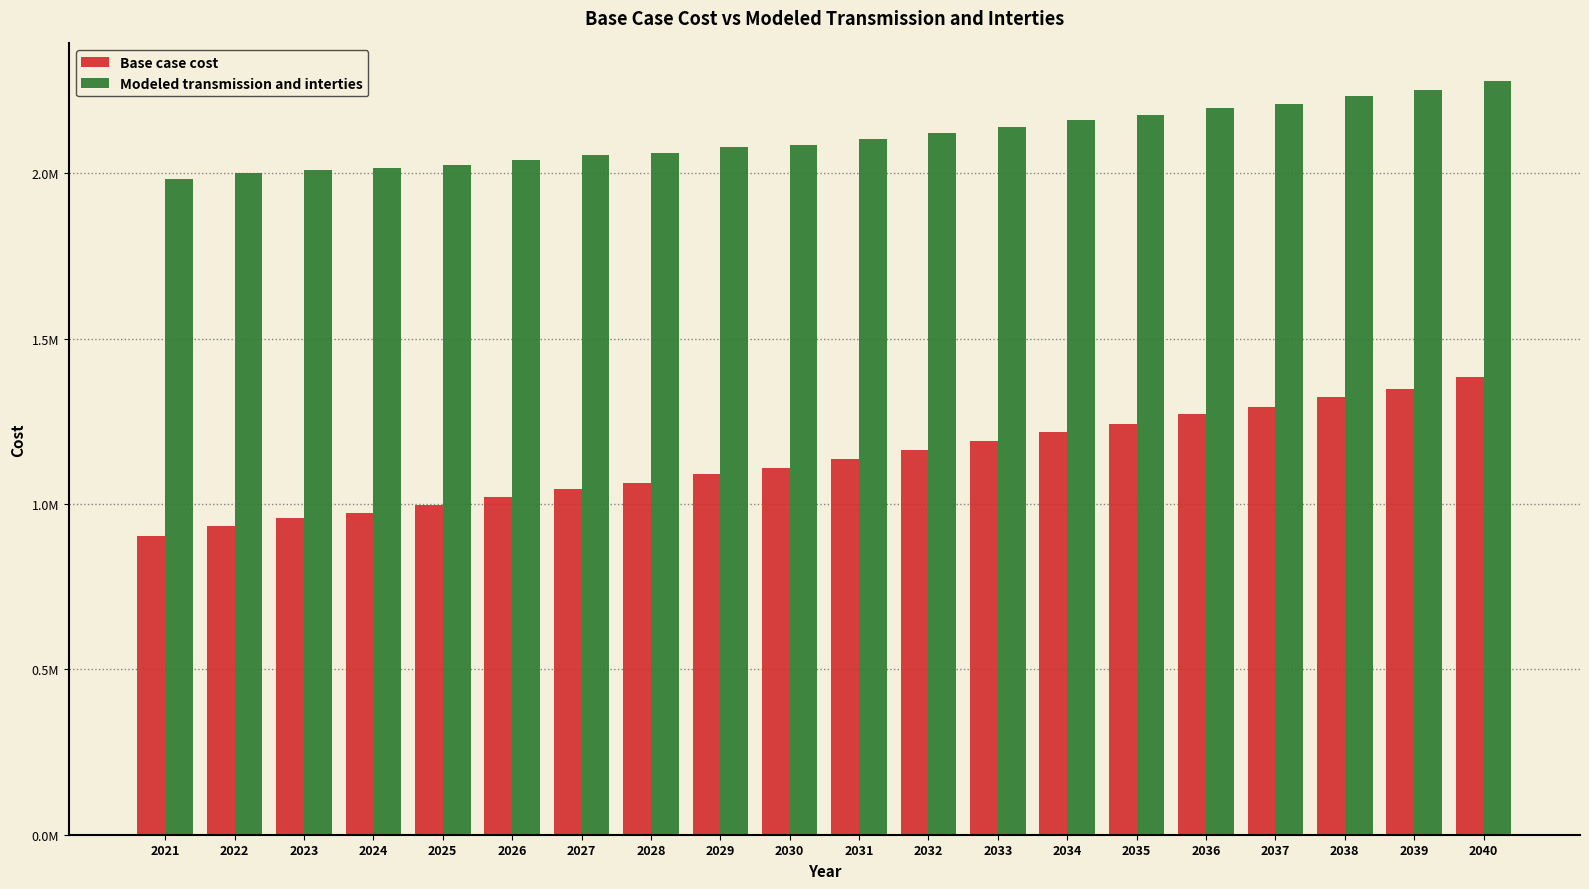

Are the bars horizontal?

No